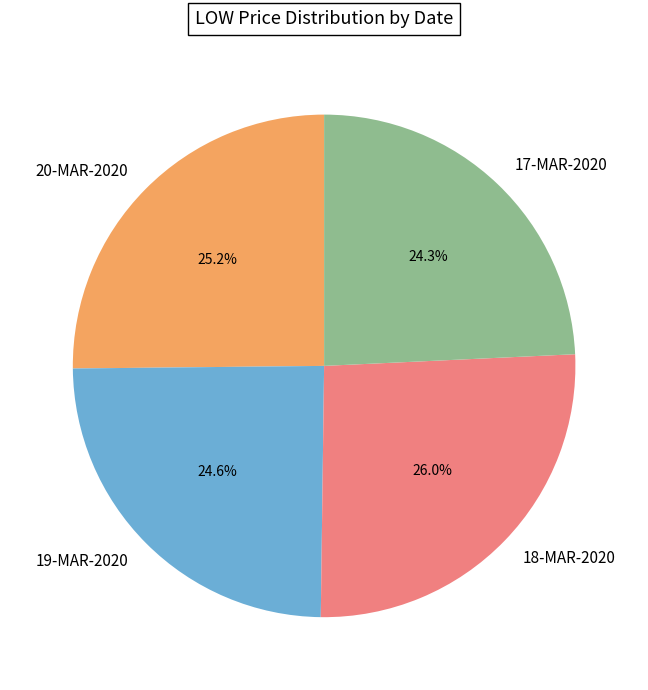

How many slices are in this pie chart?

4